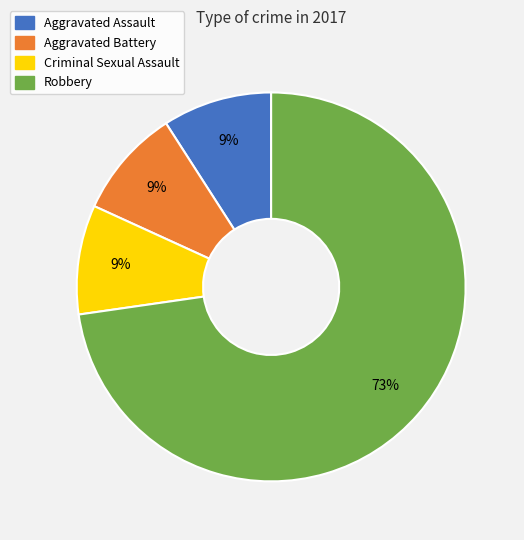

What is the largest slice in the pie chart?

Robbery